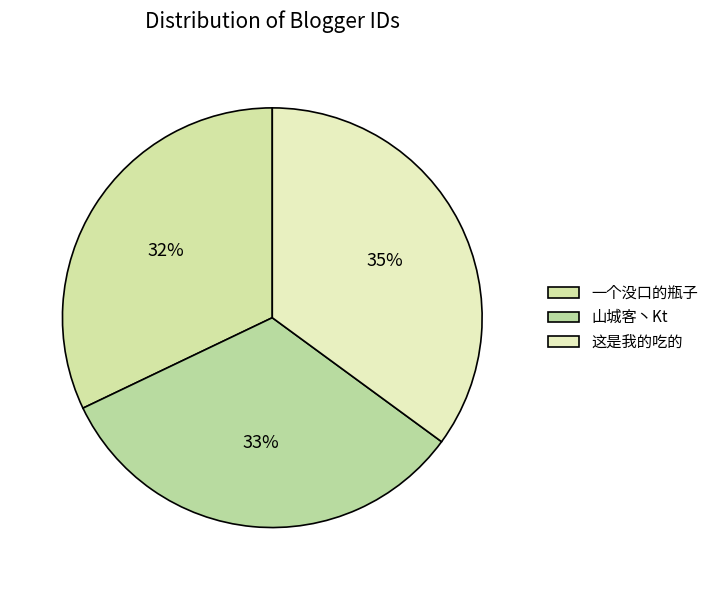

Is there a majority slice in this chart?

No